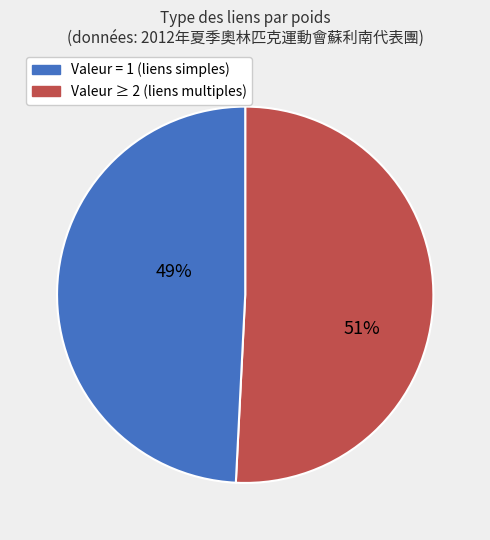

Does any single category account for the majority?

Yes